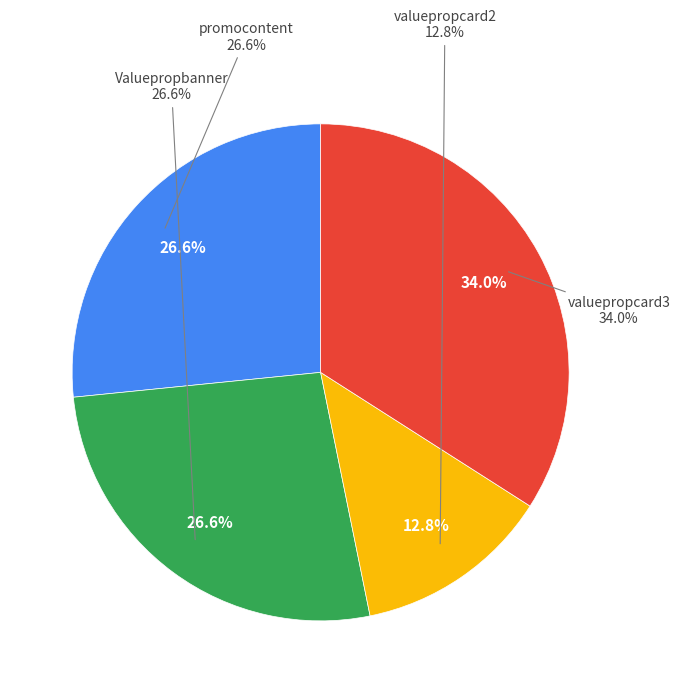

How many segments does this pie chart have?

4